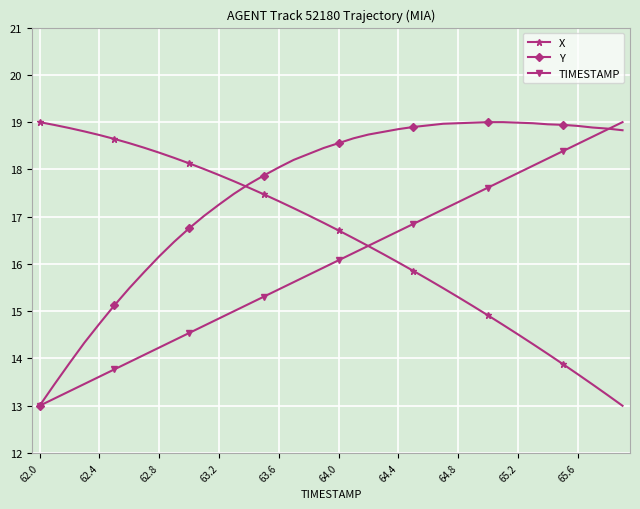

Rank the series by their average value, from lowest to highest.

TIMESTAMP, X, Y